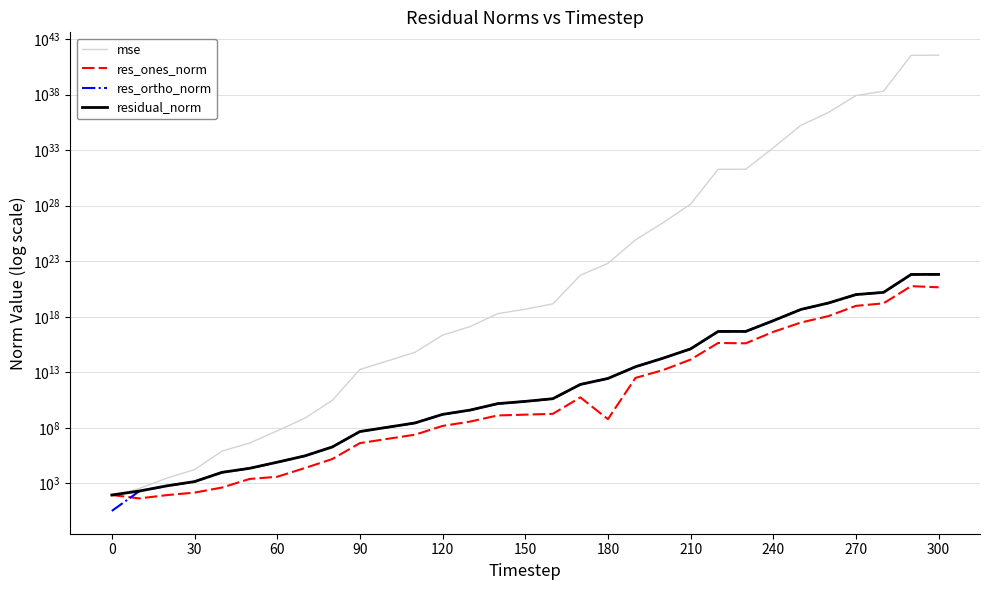

Count the number of data series in this chart.

4